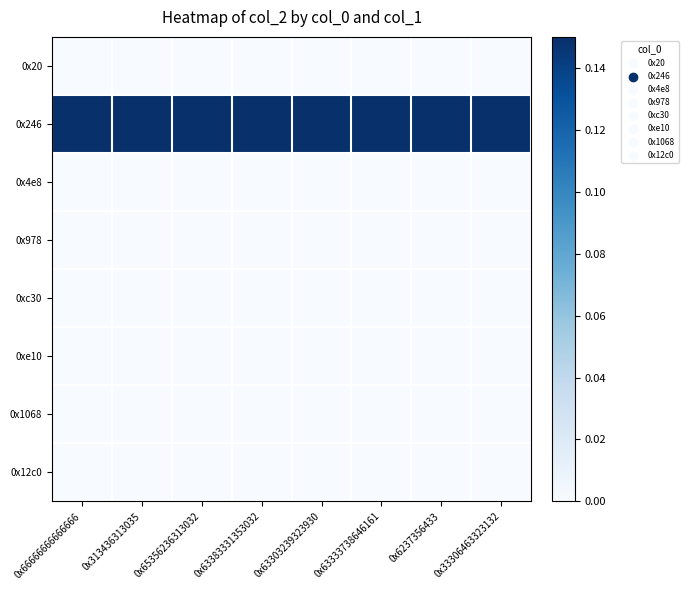

Count the number of categories in the chart.

8